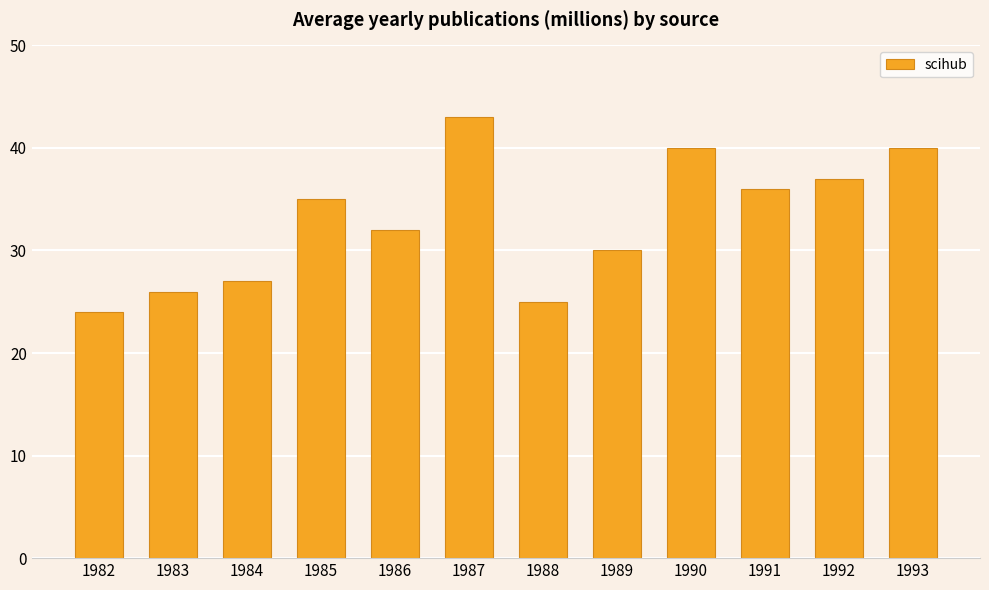

Does the chart contain stacked bars?

No